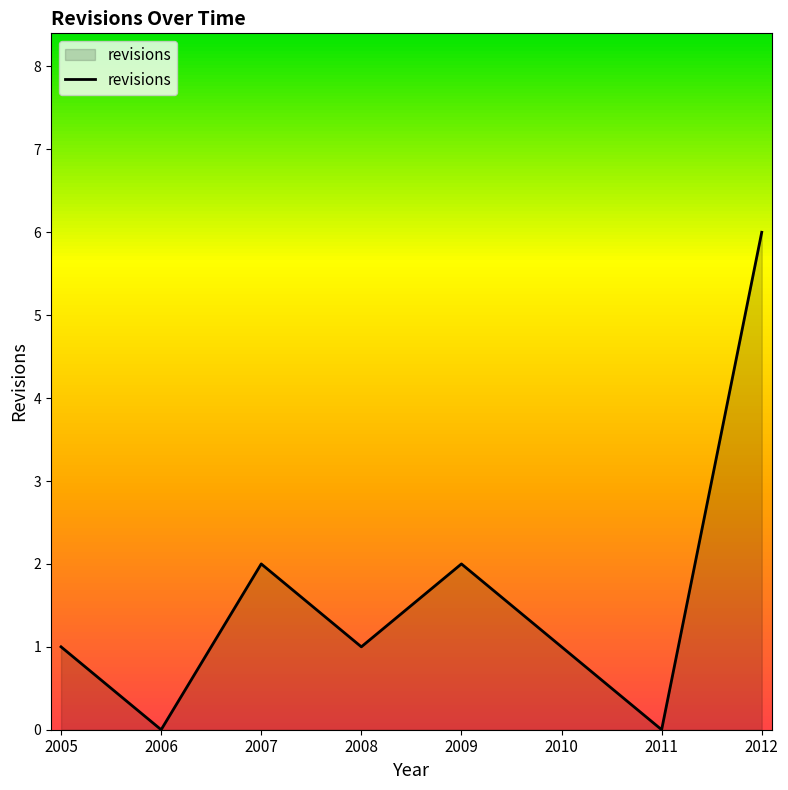

Count the number of data series in this chart.

1